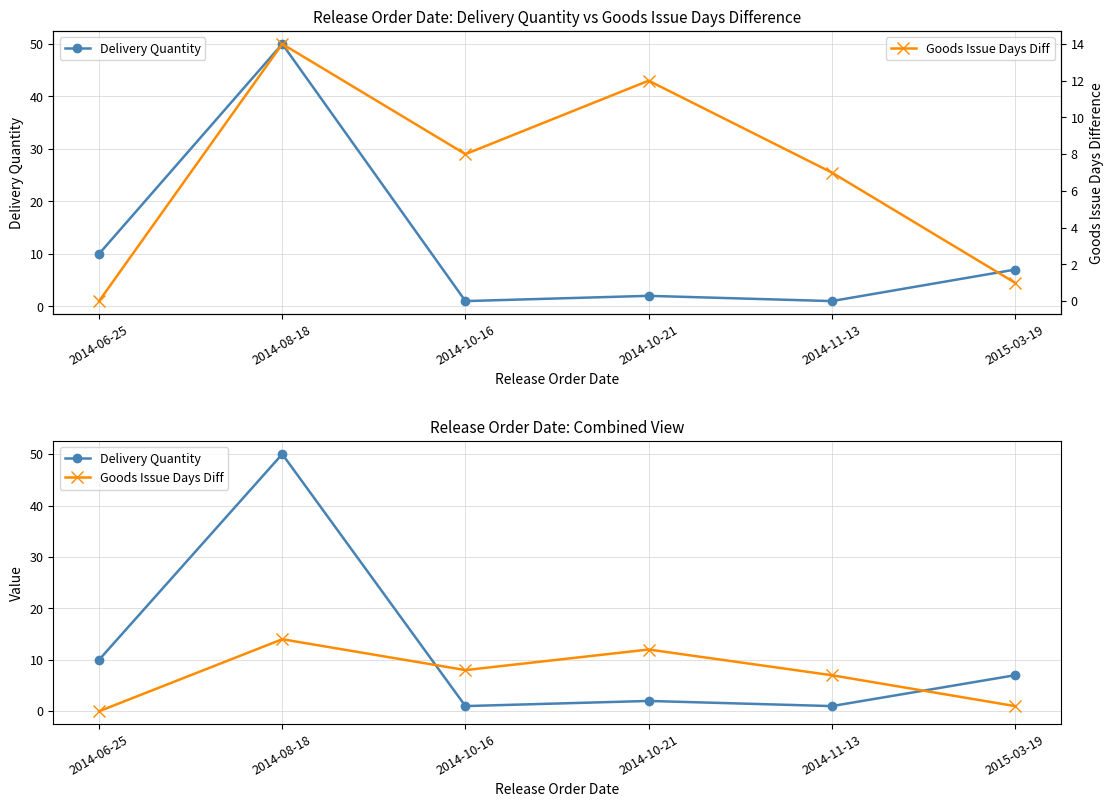

At which category does Delivery Quantity reach its first local peak?

2014-08-18